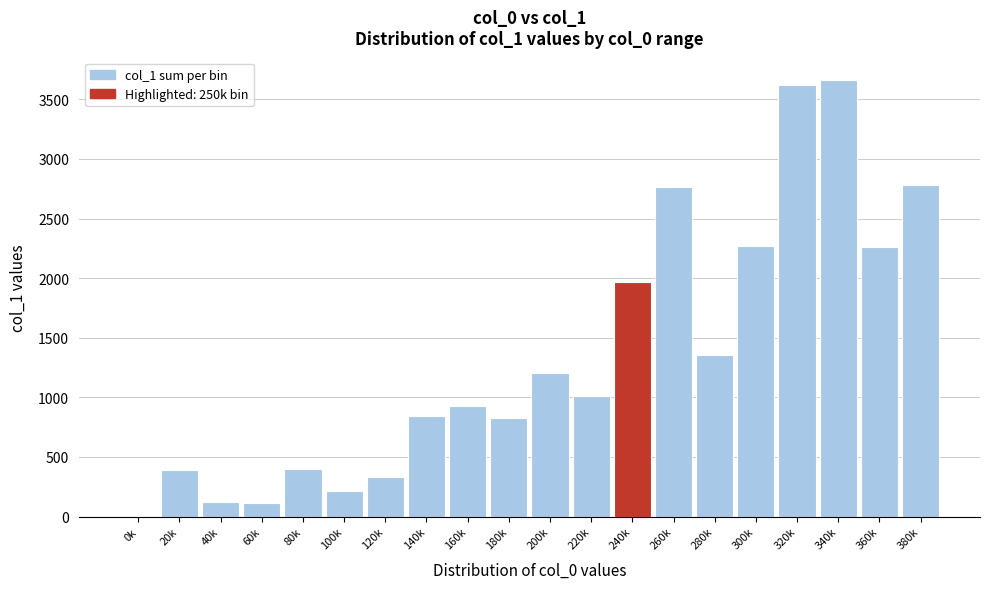

Is it true that the value at 320k is 743.3?

False